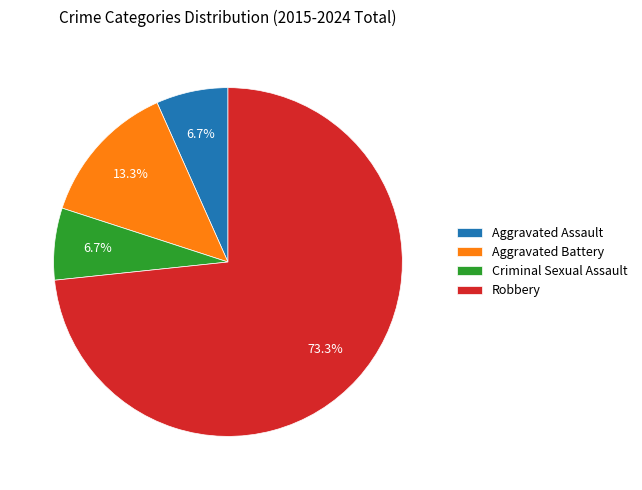

Do Robbery and Criminal Sexual Assault together represent more than half of the pie?

Yes